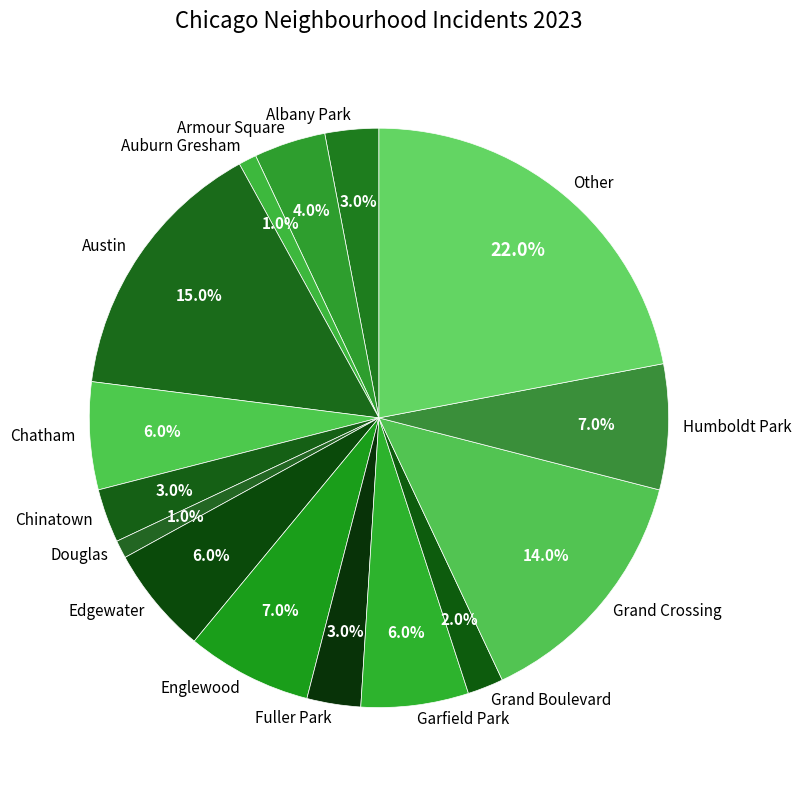

True or false: Garfield Park accounts for 14% of the total.

False